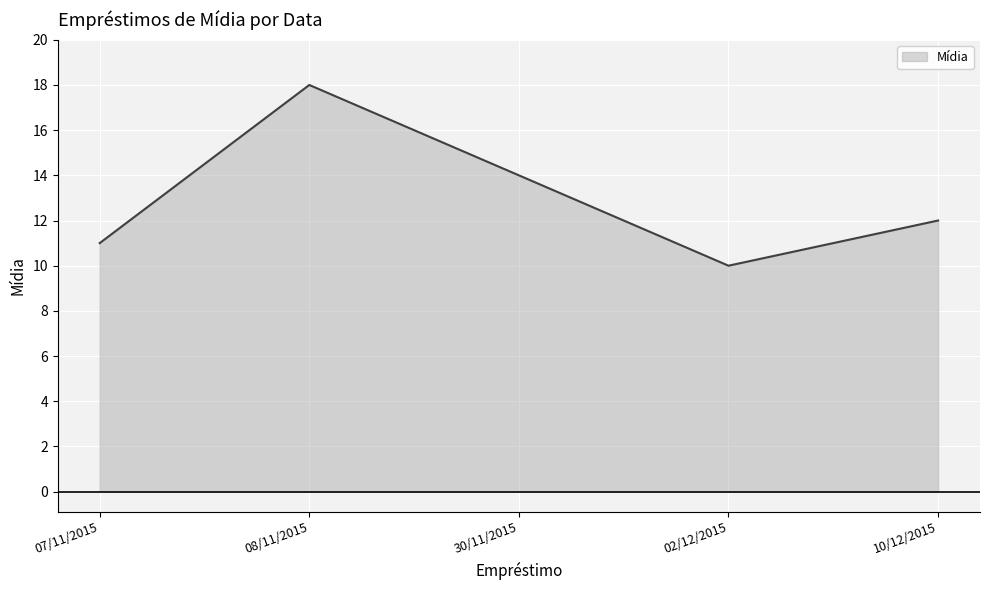

What is the sum of all values?

65